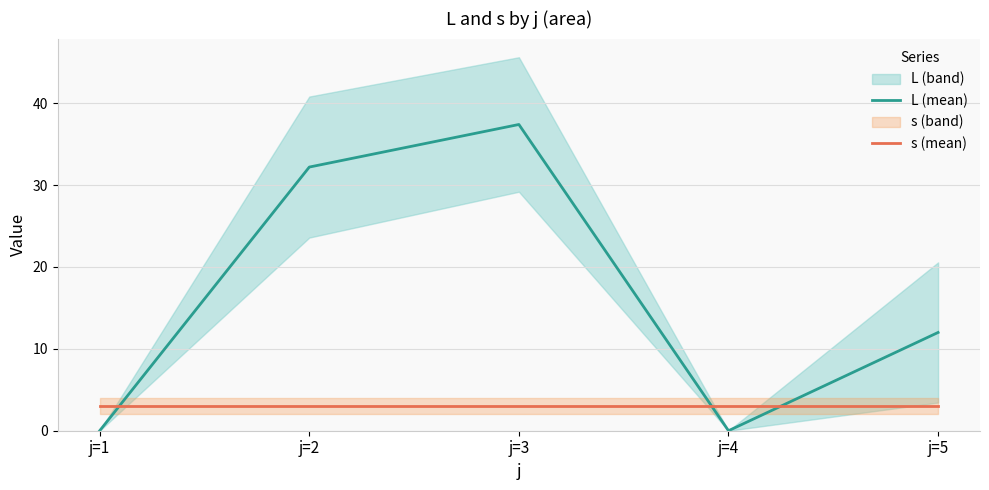

True or false: s (mean) has a value of 1.1 at j=3.

False